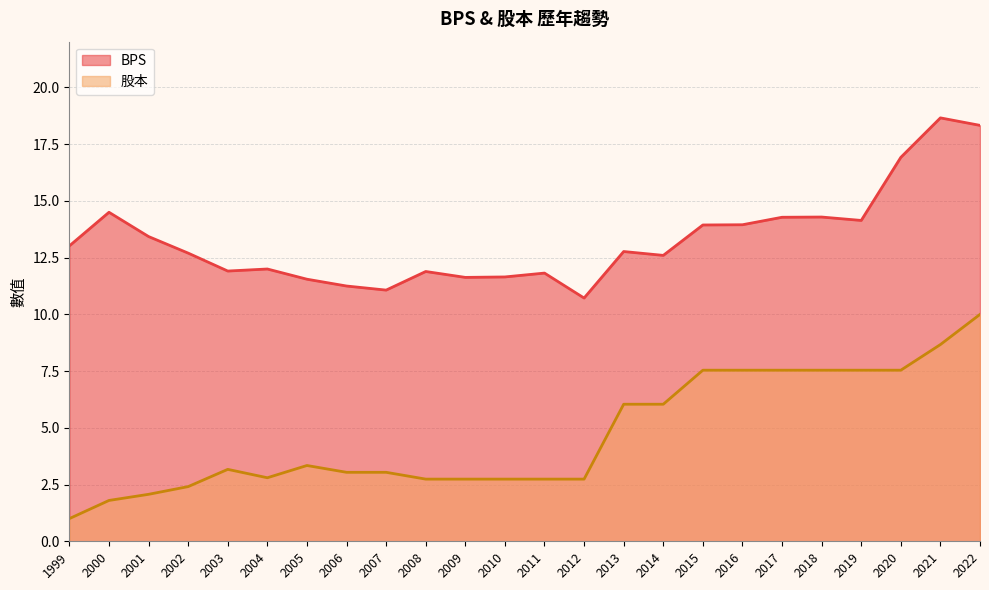

Which series has the largest range (max minus min)?

股本